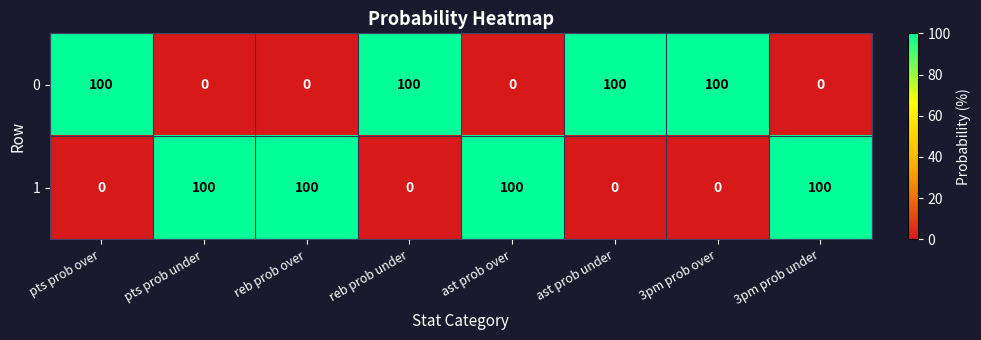

What is the difference between the 0 values at pts prob under and pts prob over?

100